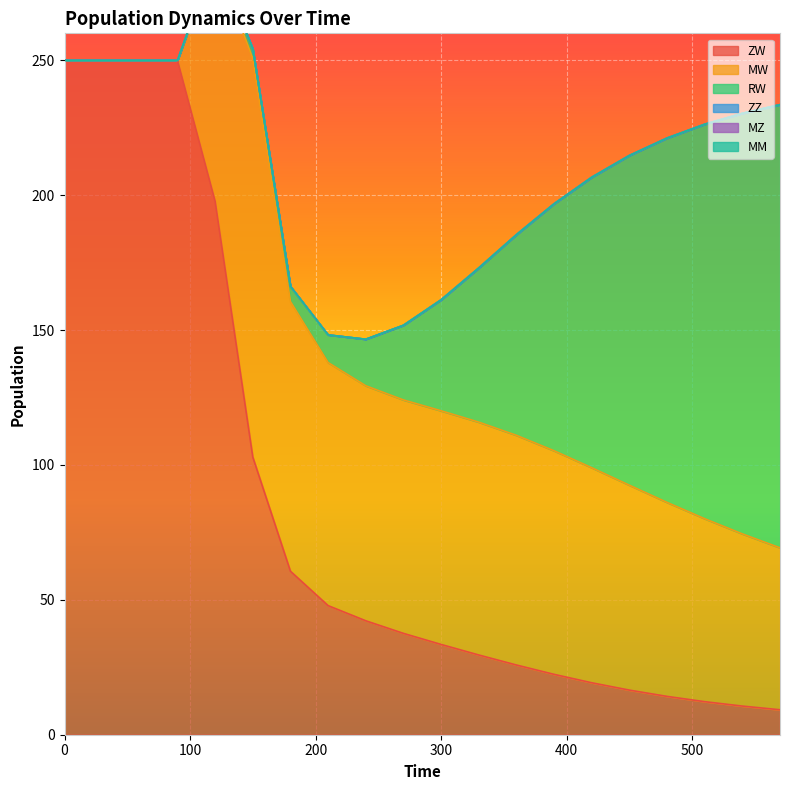

Reading left to right, transcribe all the data shown in this chart.

ZW: 0=250.0	1=250.0	2=250.0	3=250.0	4=197.7	5=102.9	6=60.6	7=47.9	8=42.2	9=37.6	10=33.5	11=29.6	12=25.8	13=22.4	14=19.3	15=16.5	16=14.2	17=12.3	18=10.6	19=9.3
MW: 0=0.0	1=0.0	2=0.0	3=0.0	4=90.1	5=147.7	6=100.0	7=90.1	8=87.1	9=86.5	10=86.6	11=86.3	12=85.1	13=82.9	14=79.7	15=75.9	16=71.9	17=67.8	18=63.8	19=60.0
RW: 0=0.0	1=0.0	2=0.0	3=0.0	4=1.1	5=3.6	6=5.6	7=10.2	8=17.3	9=27.7	10=41.1	11=57.1	12=74.4	13=91.6	14=107.7	15=122.2	16=135.1	17=146.2	18=155.9	19=164.3
ZZ: 0=0.0	1=0.0	2=0.0	3=0.0	4=0.0	5=0.0	6=0.0	7=0.0	8=0.0	9=0.0	10=0.0	11=0.0	12=0.0	13=0.0	14=0.0	15=0.0	16=0.0	17=0.0	18=0.0	19=0.0
MZ: 0=0.0	1=0.0	2=0.0	3=0.0	4=0.0	5=0.0	6=0.0	7=0.0	8=0.0	9=0.0	10=0.0	11=0.0	12=0.0	13=0.0	14=0.0	15=0.0	16=0.0	17=0.0	18=0.0	19=0.0
MM: 0=0.0	1=0.0	2=0.0	3=0.0	4=0.0	5=0.0	6=0.0	7=0.0	8=0.0	9=0.0	10=0.0	11=0.0	12=0.0	13=0.0	14=0.0	15=0.0	16=0.0	17=0.0	18=0.0	19=0.0